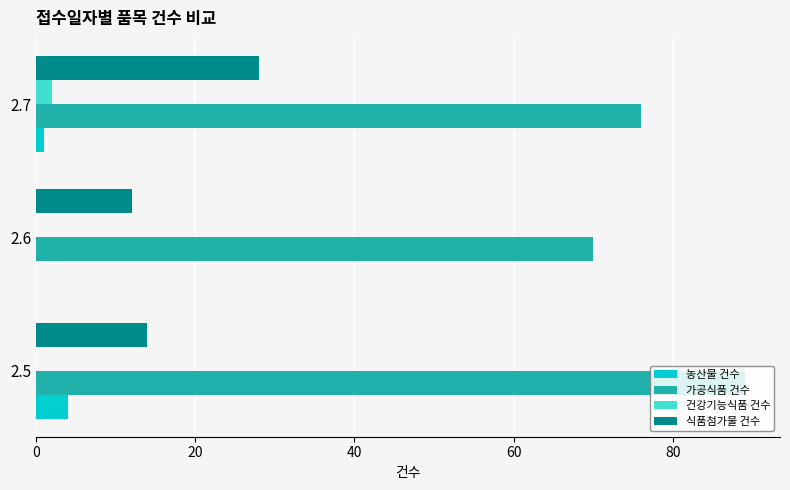

Which series has the largest total across all categories?

가공식품 건수